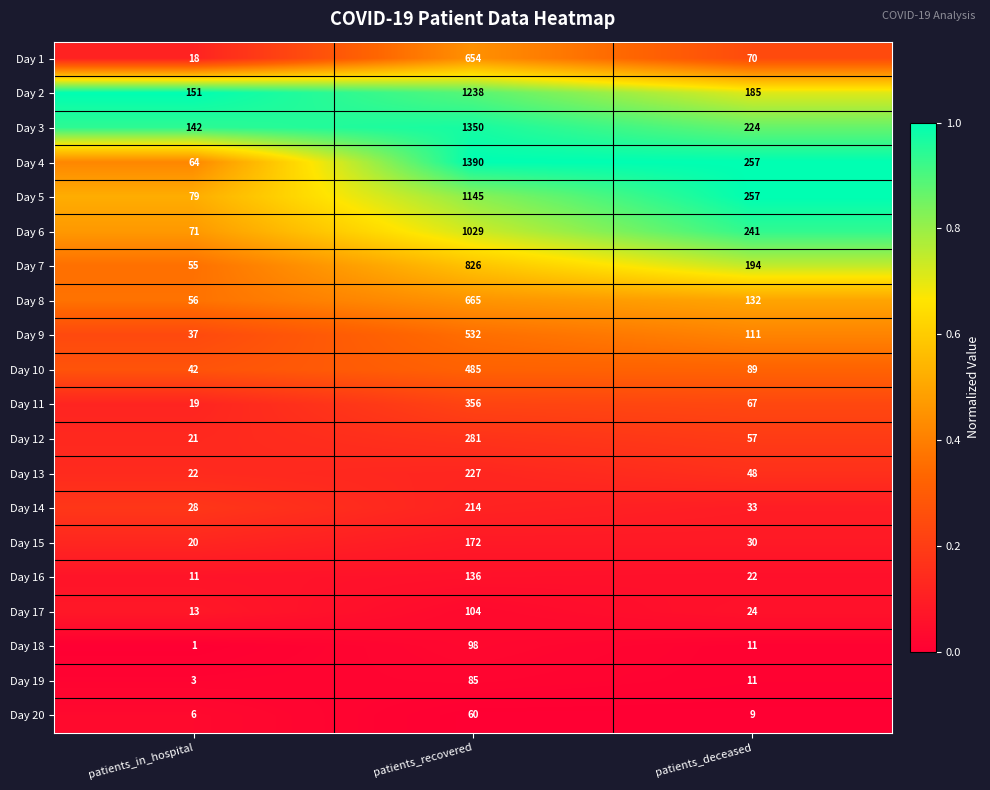

Which series changed the most between patients_recovered and patients_deceased?

Day 4